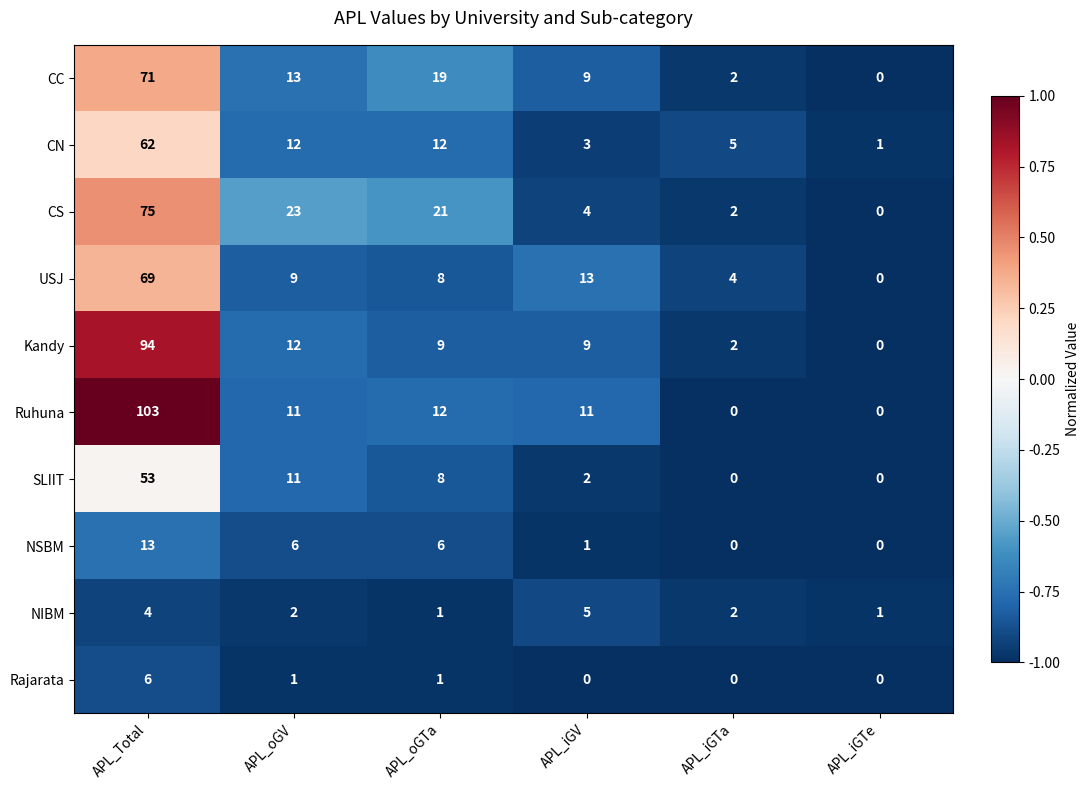

Which label corresponds to the largest value in the chart?

APL_Total